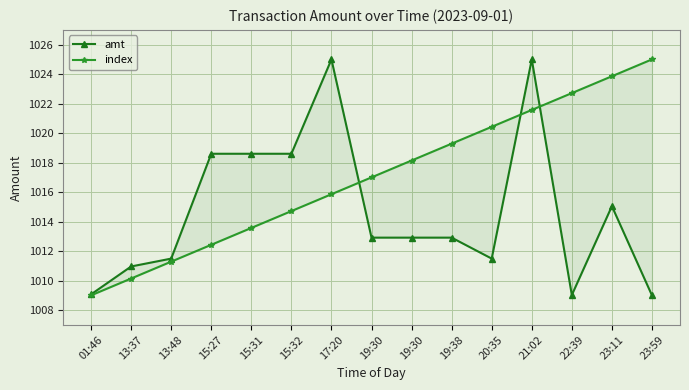

Which series has the widest spread of values?

amt